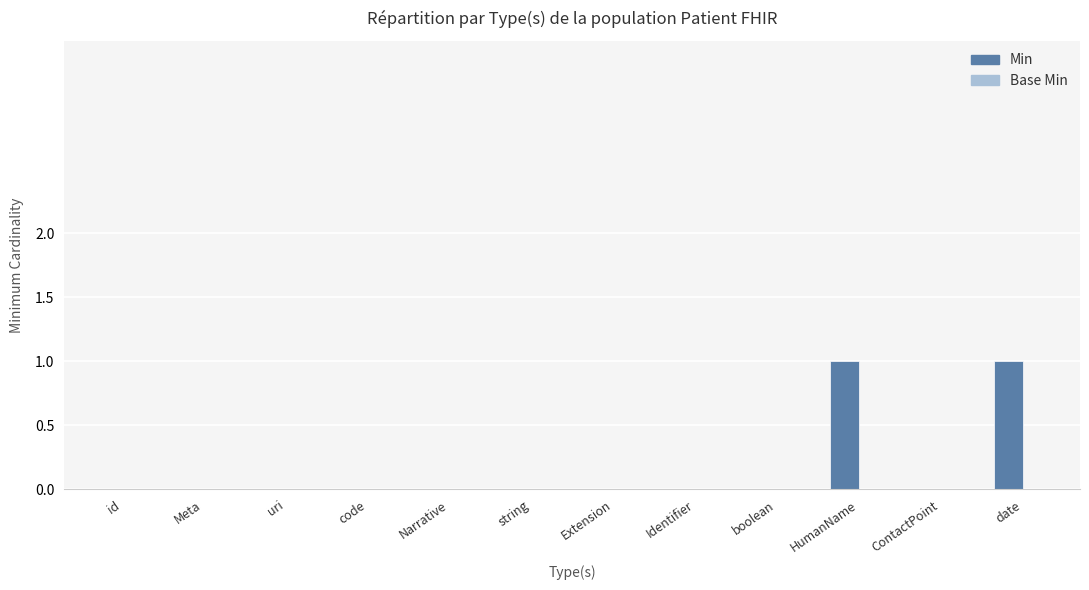

Which has a higher value, date or uri?

date